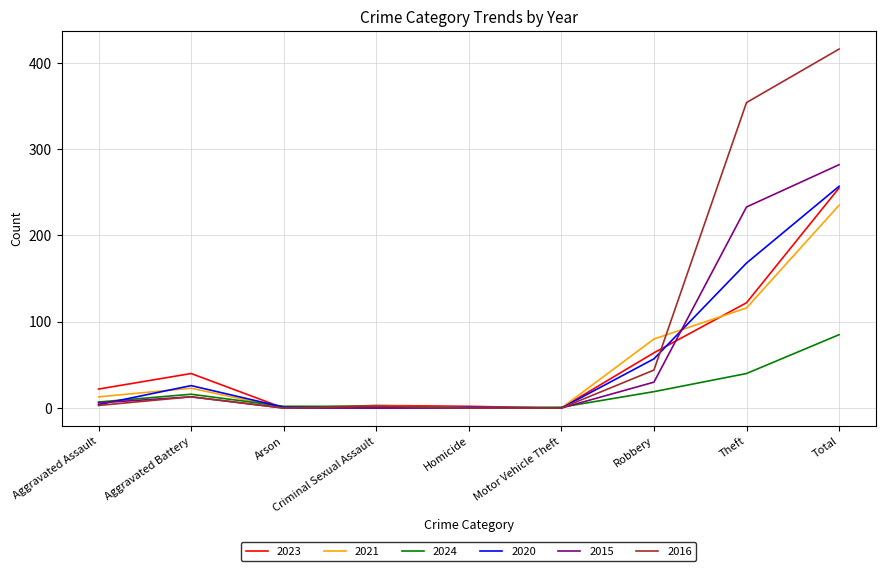

What is the difference between the highest and lowest values at Arson?

2